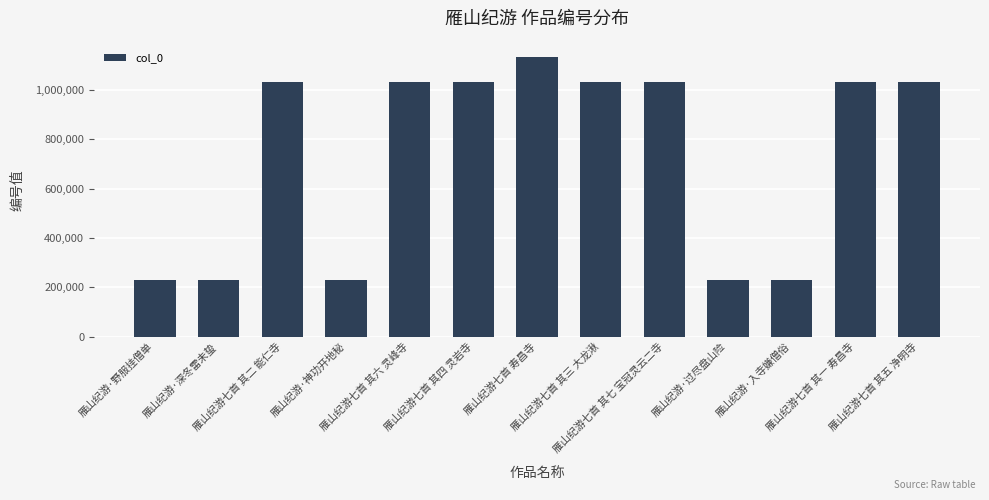

The value at 雁山纪游·野服挂僧单 is 229549. True or false?

True